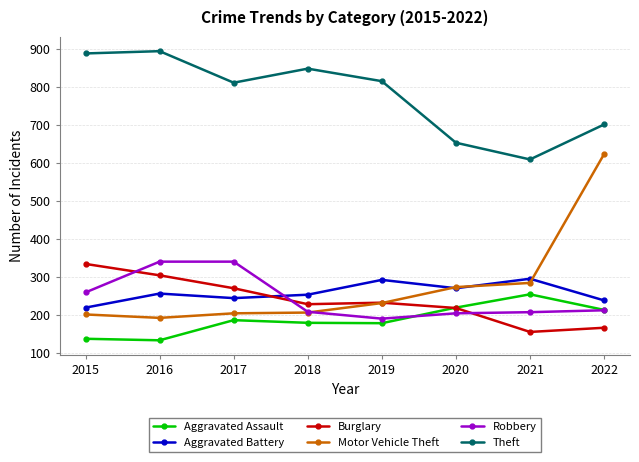

The Robbery series shows 340 at 2016. True or false?

True